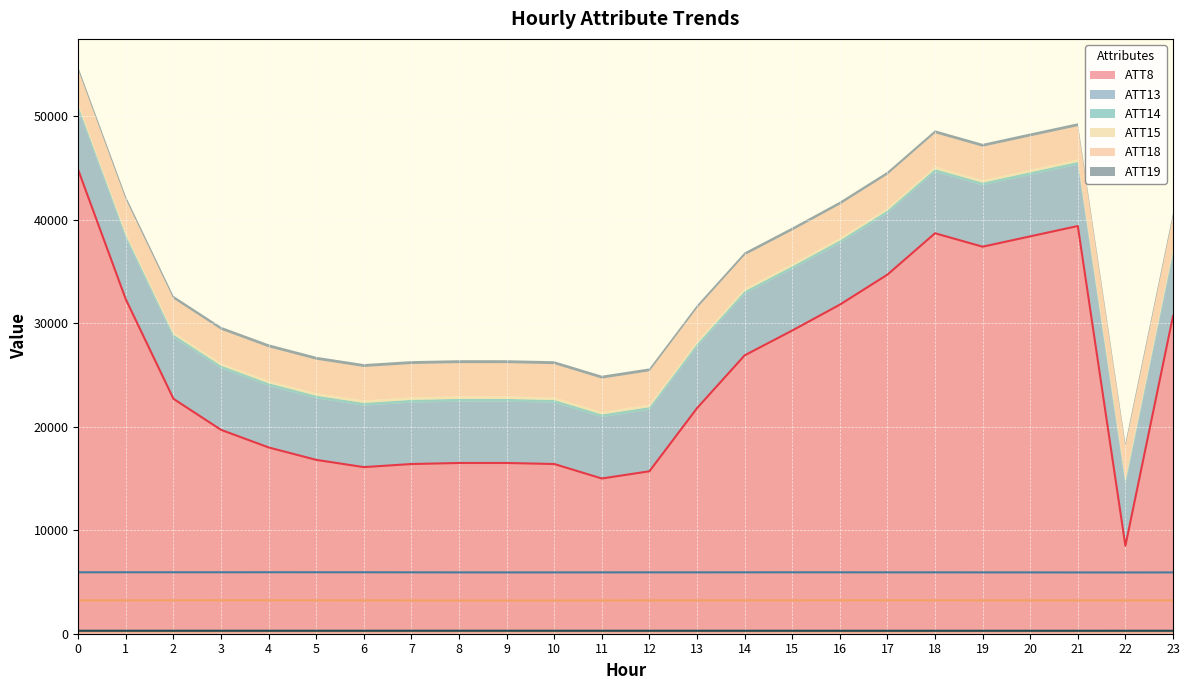

Where is the first local maximum for ATT8?

18